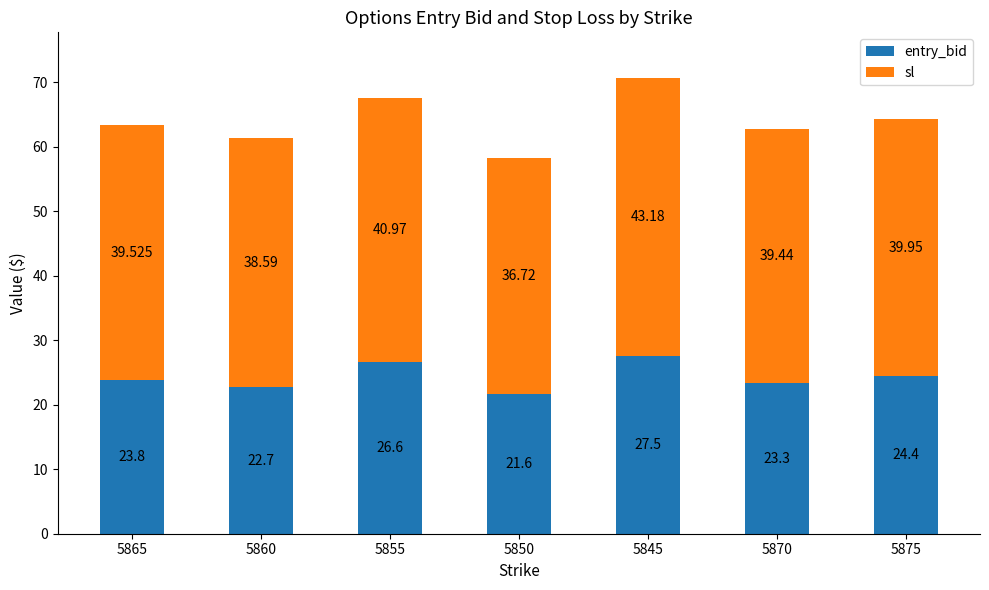

Does the chart contain stacked bars?

Yes